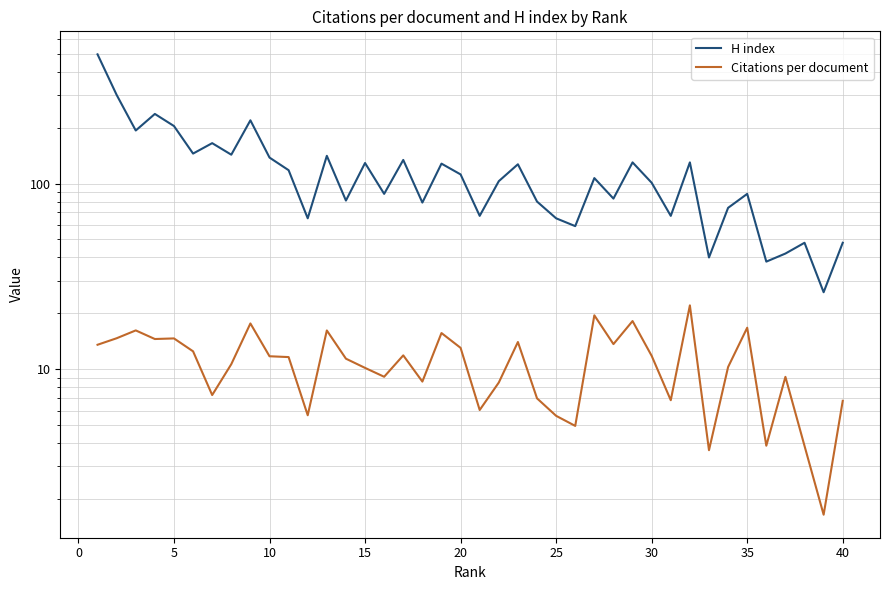

True or false: Citations per document has a value of 13.5 at 26.

False